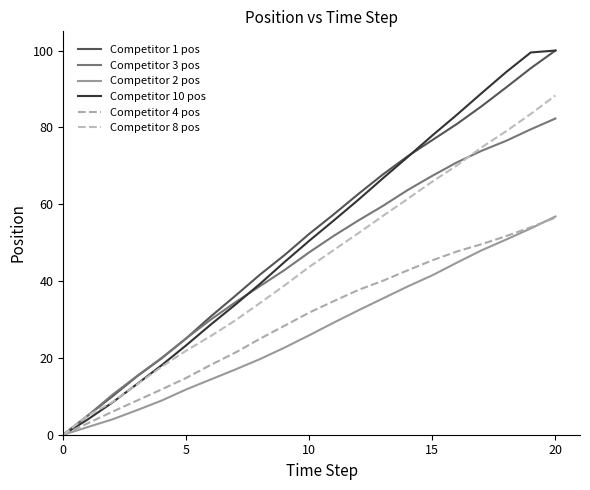

True or false: Competitor 8 pos has more than 2 interior local peaks.

False